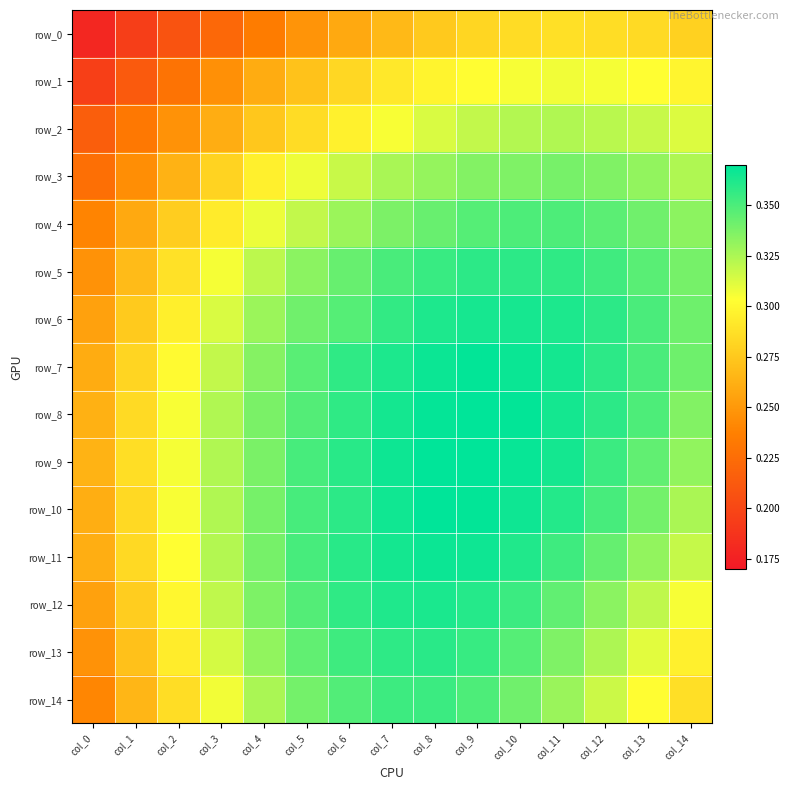

Rank the series at col_12 from highest to lowest value.

row_6, row_7, row_8, row_9, row_5, row_10, row_4, row_11, row_3, row_12, row_13, row_2, row_14, row_1, row_0